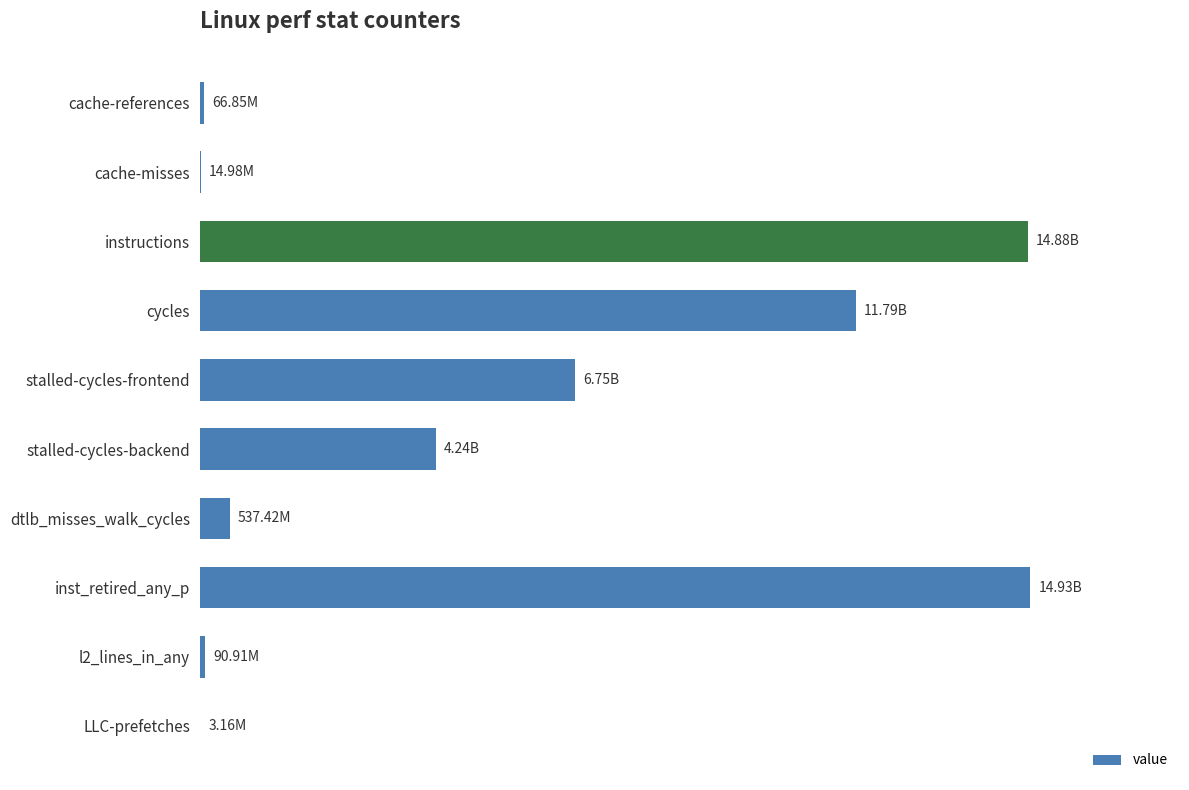

Are the bars horizontal?

Yes